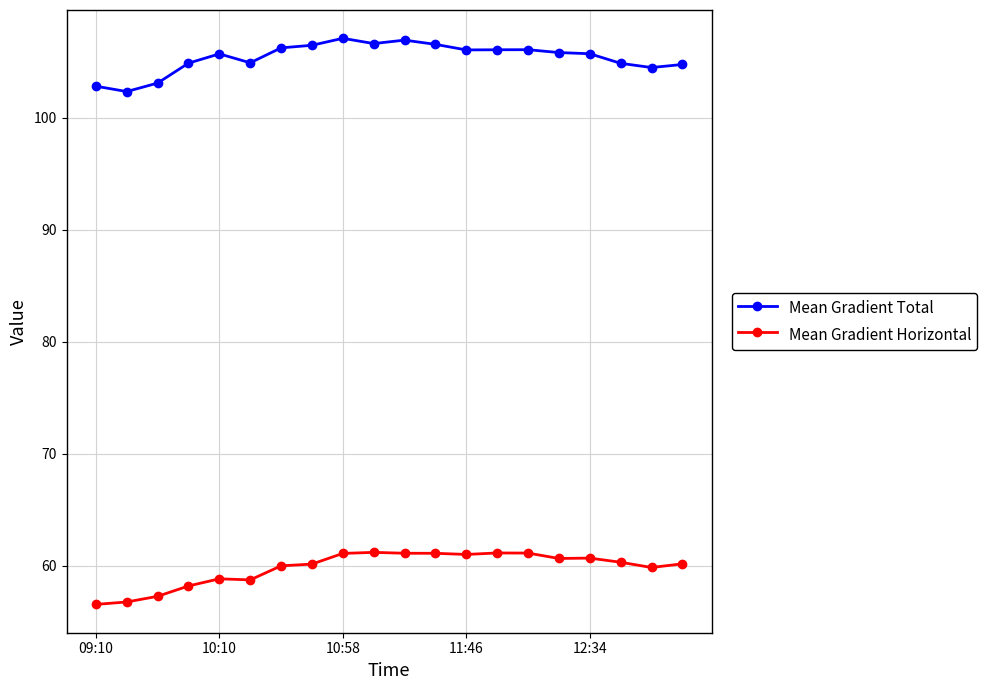

What is the value of the Mean Gradient Horizontal point at the 7th from the left?

60.0